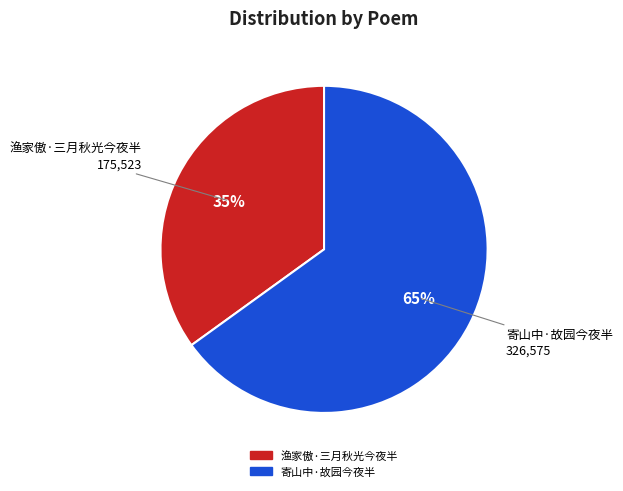

To the nearest percent, what percentage of the pie is 寄山中·故园今夜半?

65%